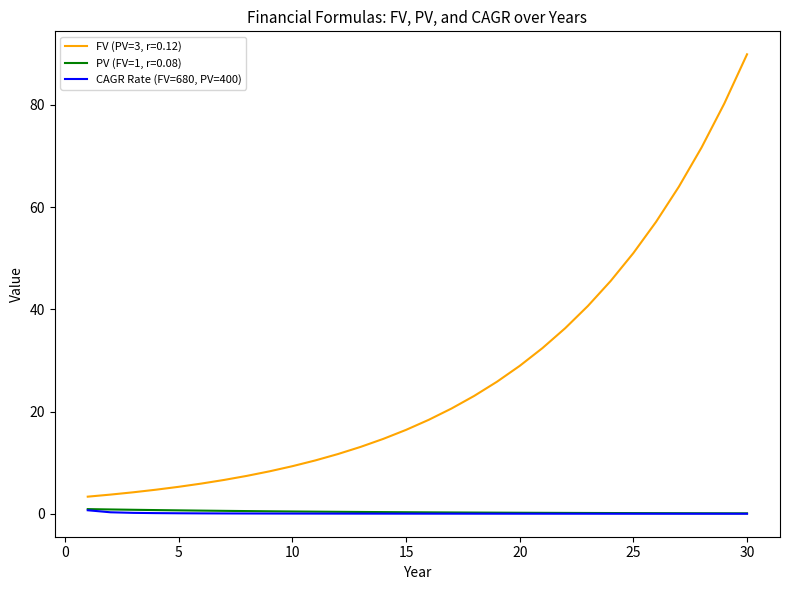

Rank the series by their maximum value, from highest to lowest.

FV (PV=3, r=0.12), PV (FV=1, r=0.08), CAGR Rate (FV=680, PV=400)